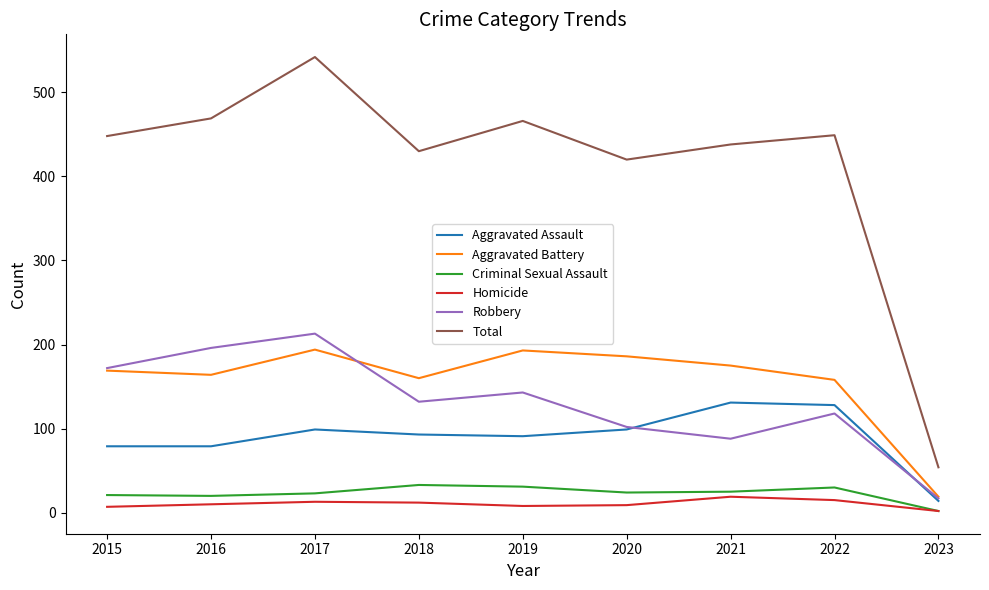

Which category has the highest value across all series?

2017